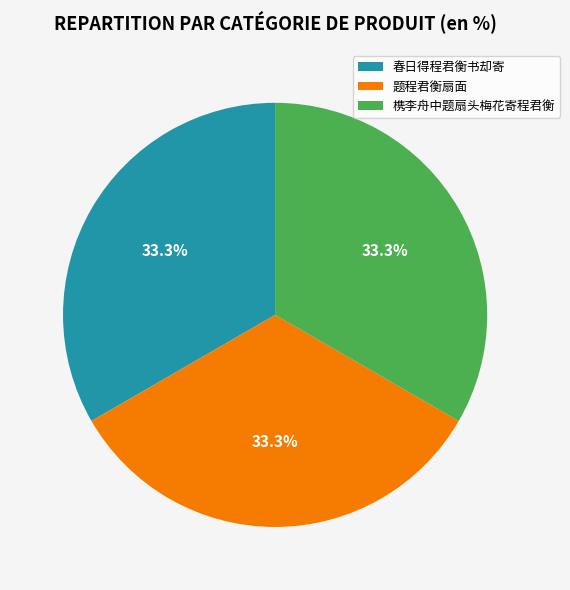

Is 题程君衡扇面 the majority of the pie?

No